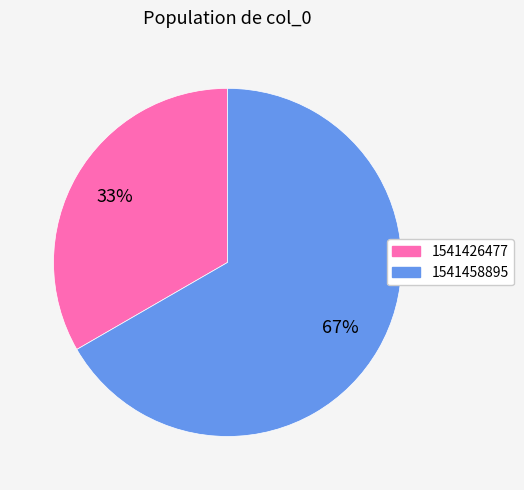

Combined, do 1541426477 and 1541458895 account for over 50%?

Yes